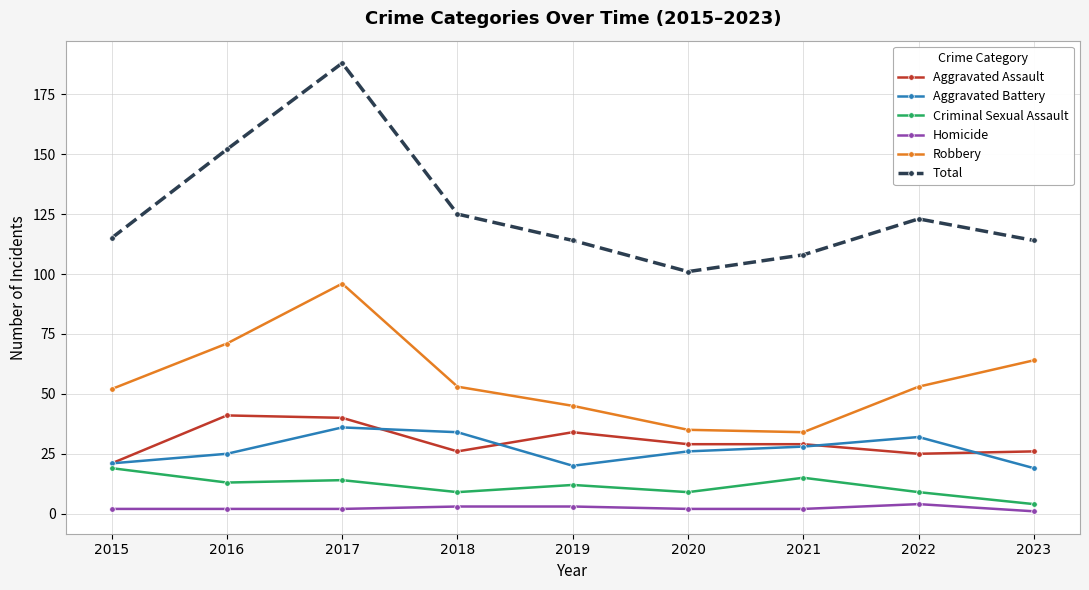

What is the difference between the Robbery values at 2022 and 2016?

18